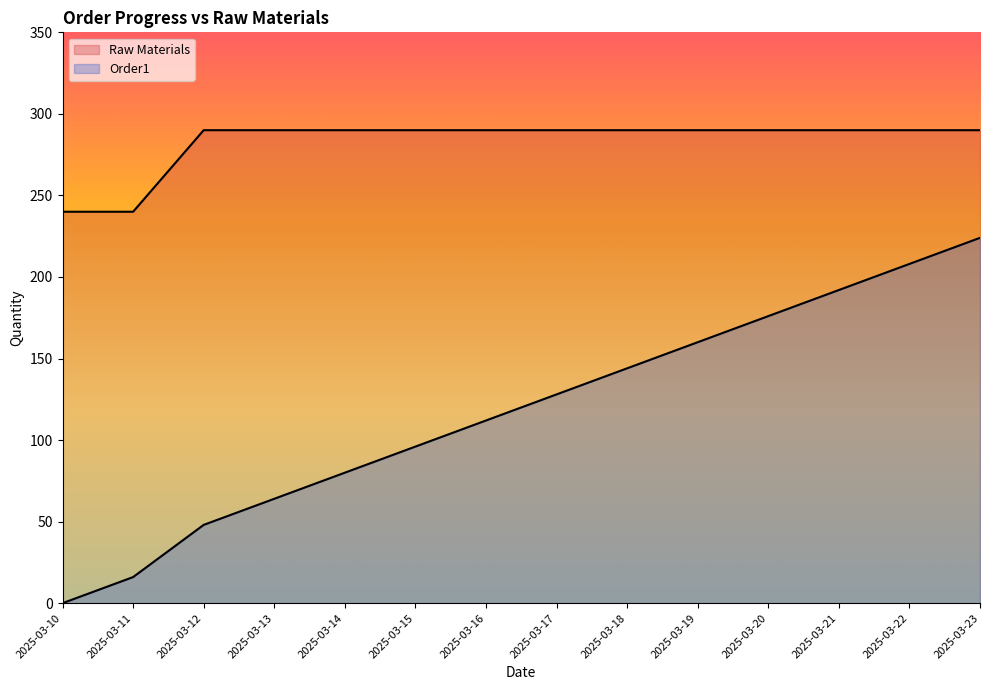

True or false: Raw Materials has more than 2 interior local peaks.

False